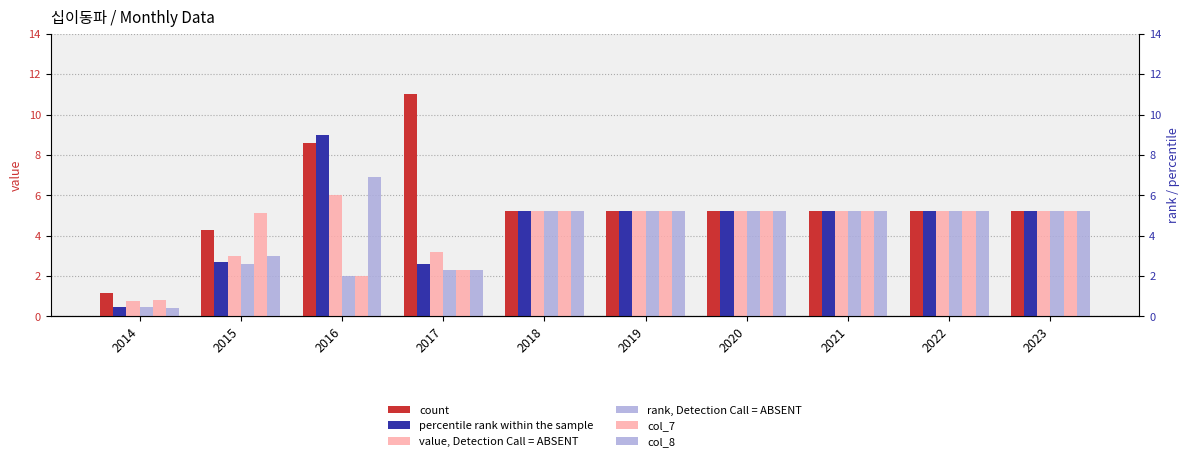

Which series has the largest range (max minus min)?

col_1